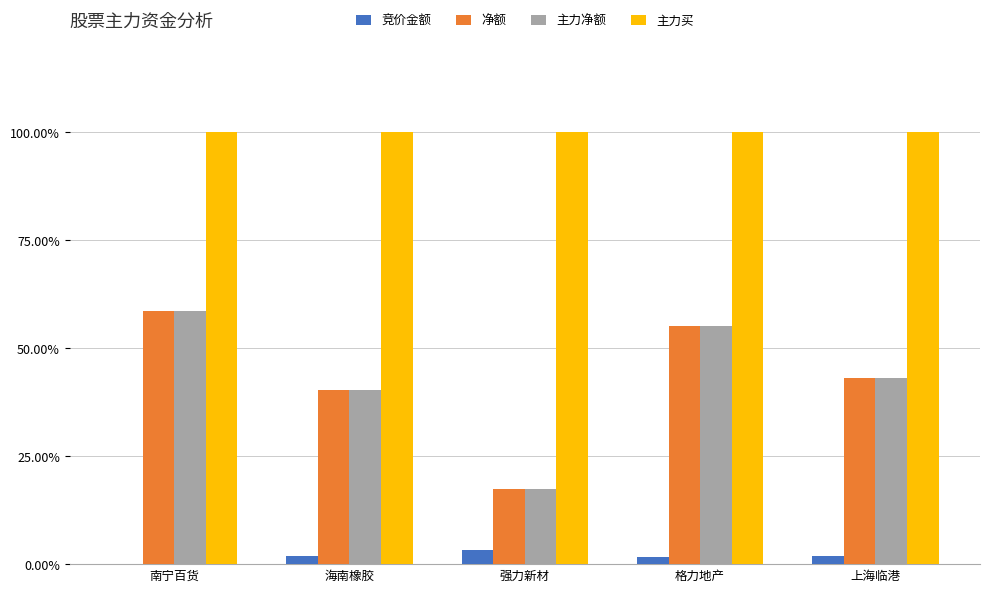

What is the sum of all 主力买 values?

500.0